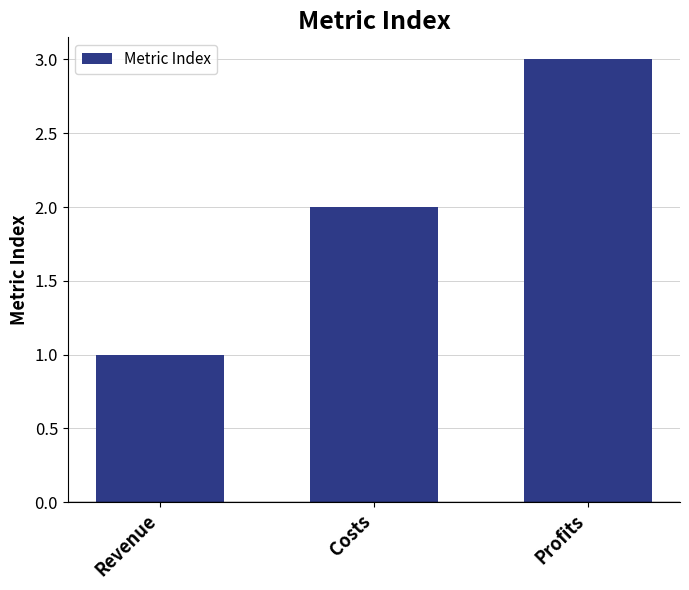

Approximately how many times larger is the value at Profits compared to Costs?

1.5